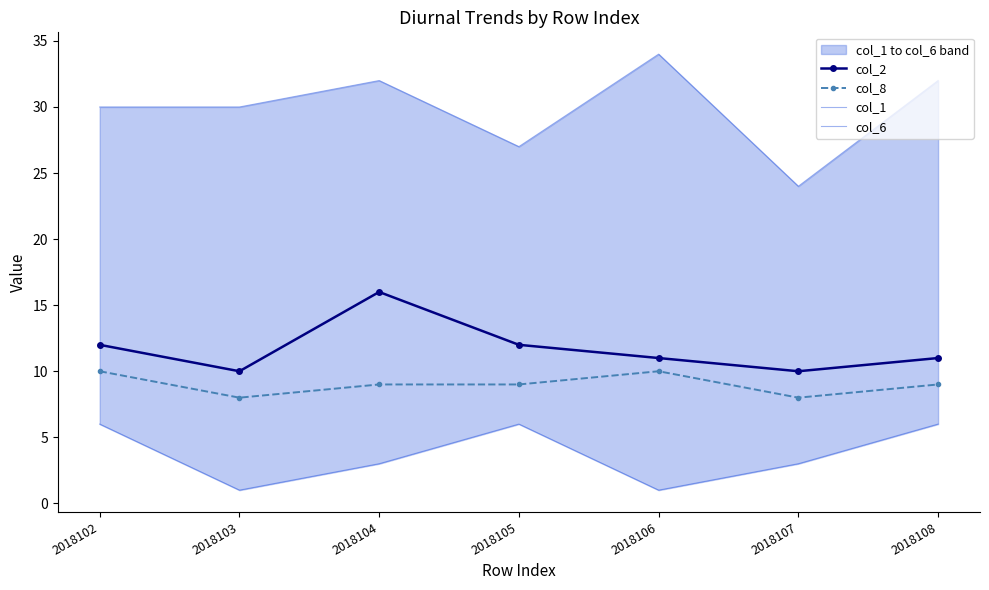

The value of col_6 at 2018105 is 16. True or false?

False